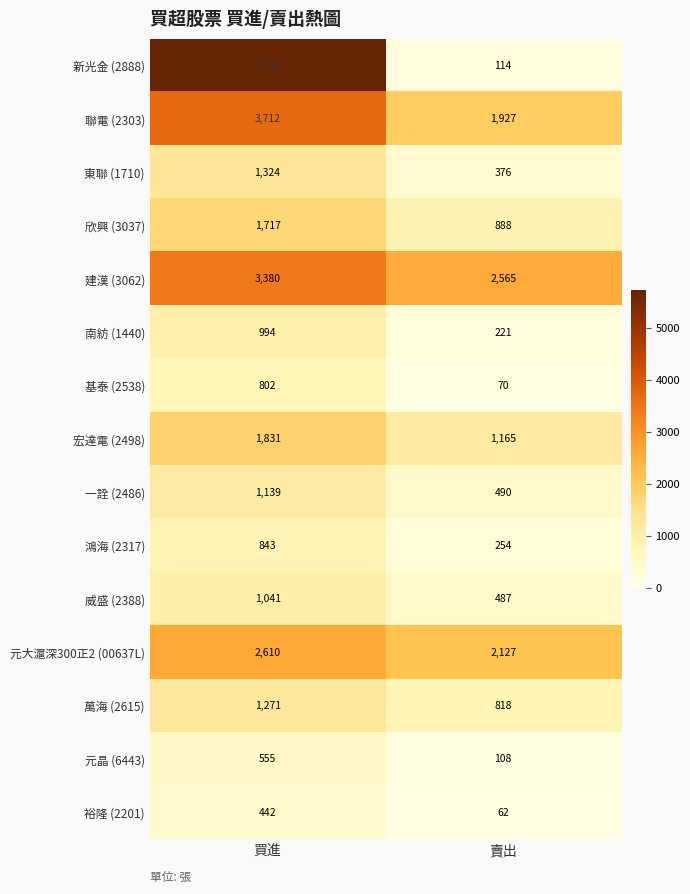

Is it true that 威盛 (2388) equals 261 at 買進?

False